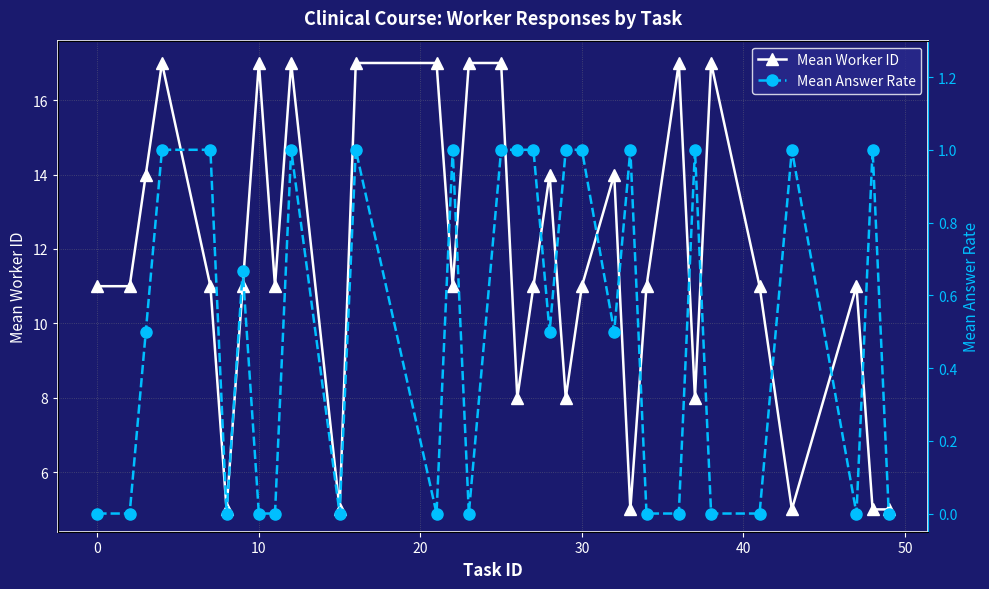

The value of Mean Worker ID at 30 is 11. True or false?

True